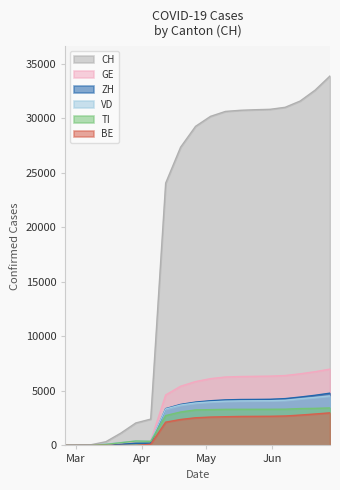

Which series changed the most between 2020-04-26 and 2020-05-24?

CH